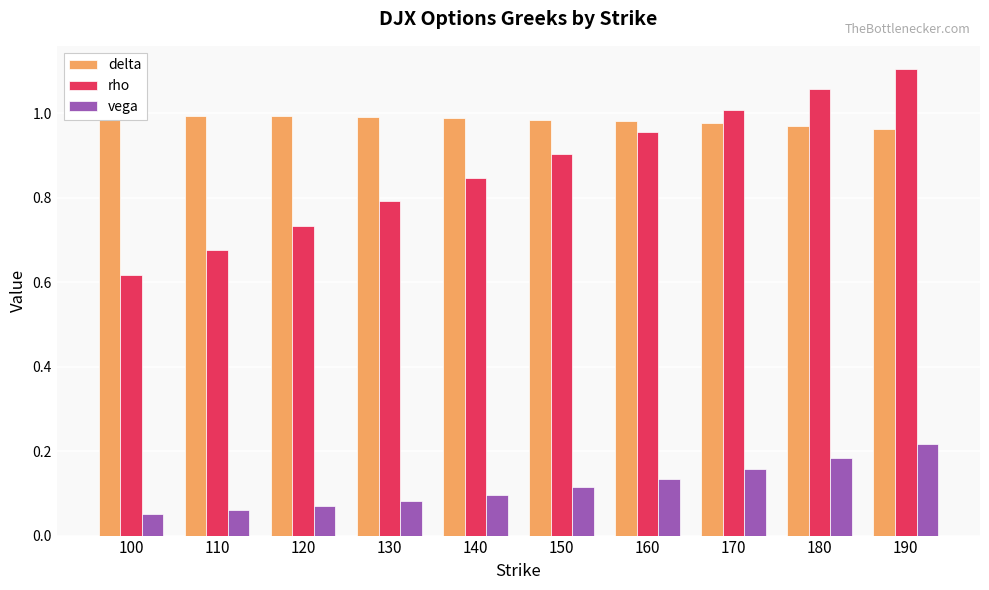

True or false: rho has a value of 1.2 at 110.

False